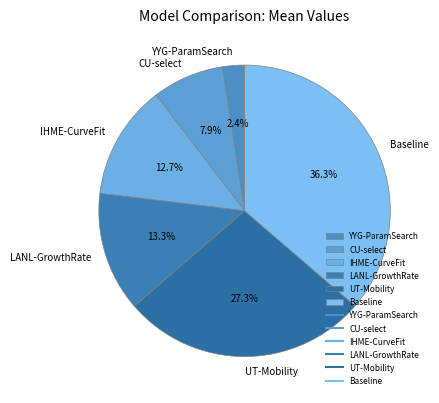

How many slices are in this pie chart?

6